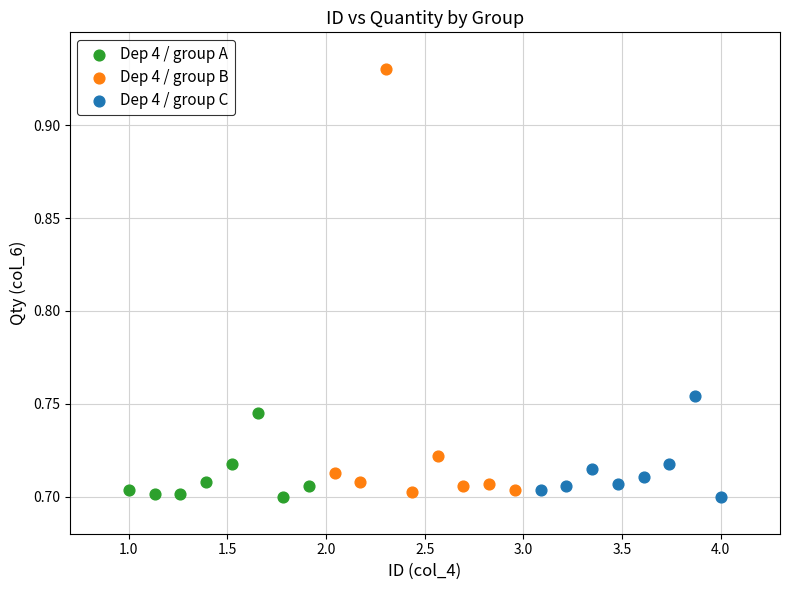

Which series reaches the maximum Y coordinate?

Dep 4 / group B